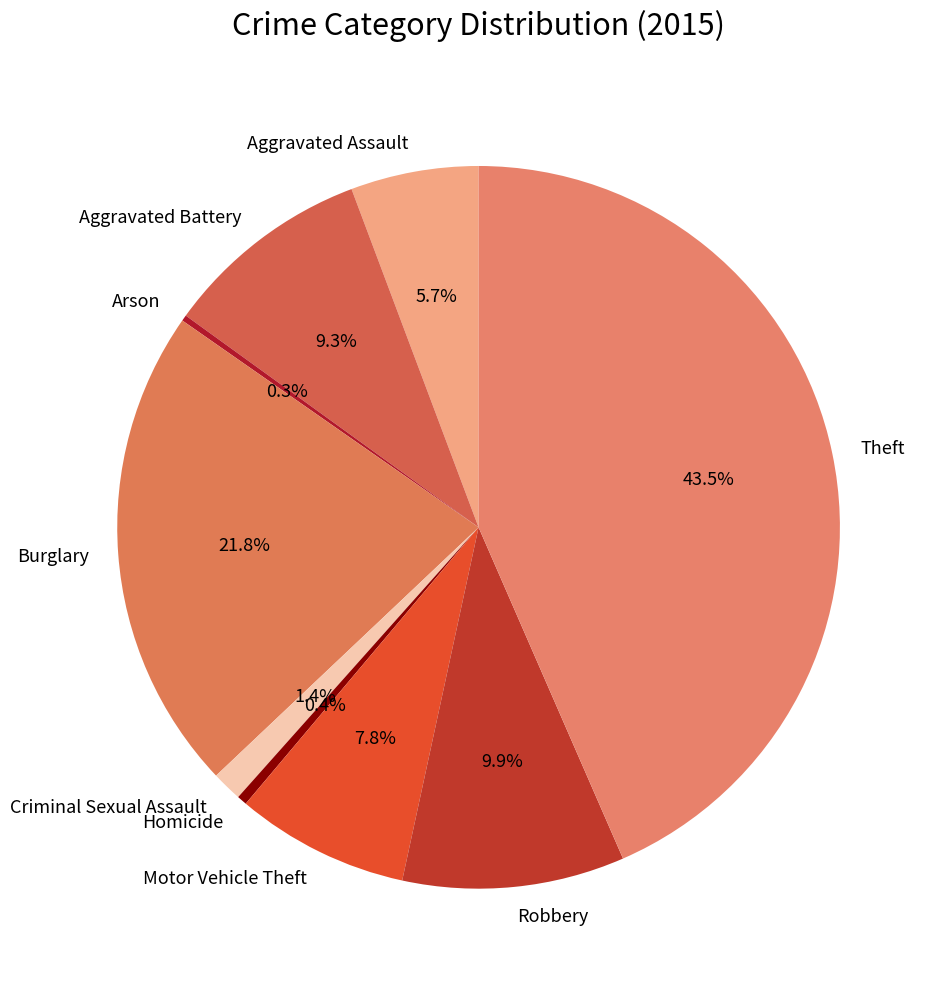

Is it true that Criminal Sexual Assault is 1% of the pie?

True